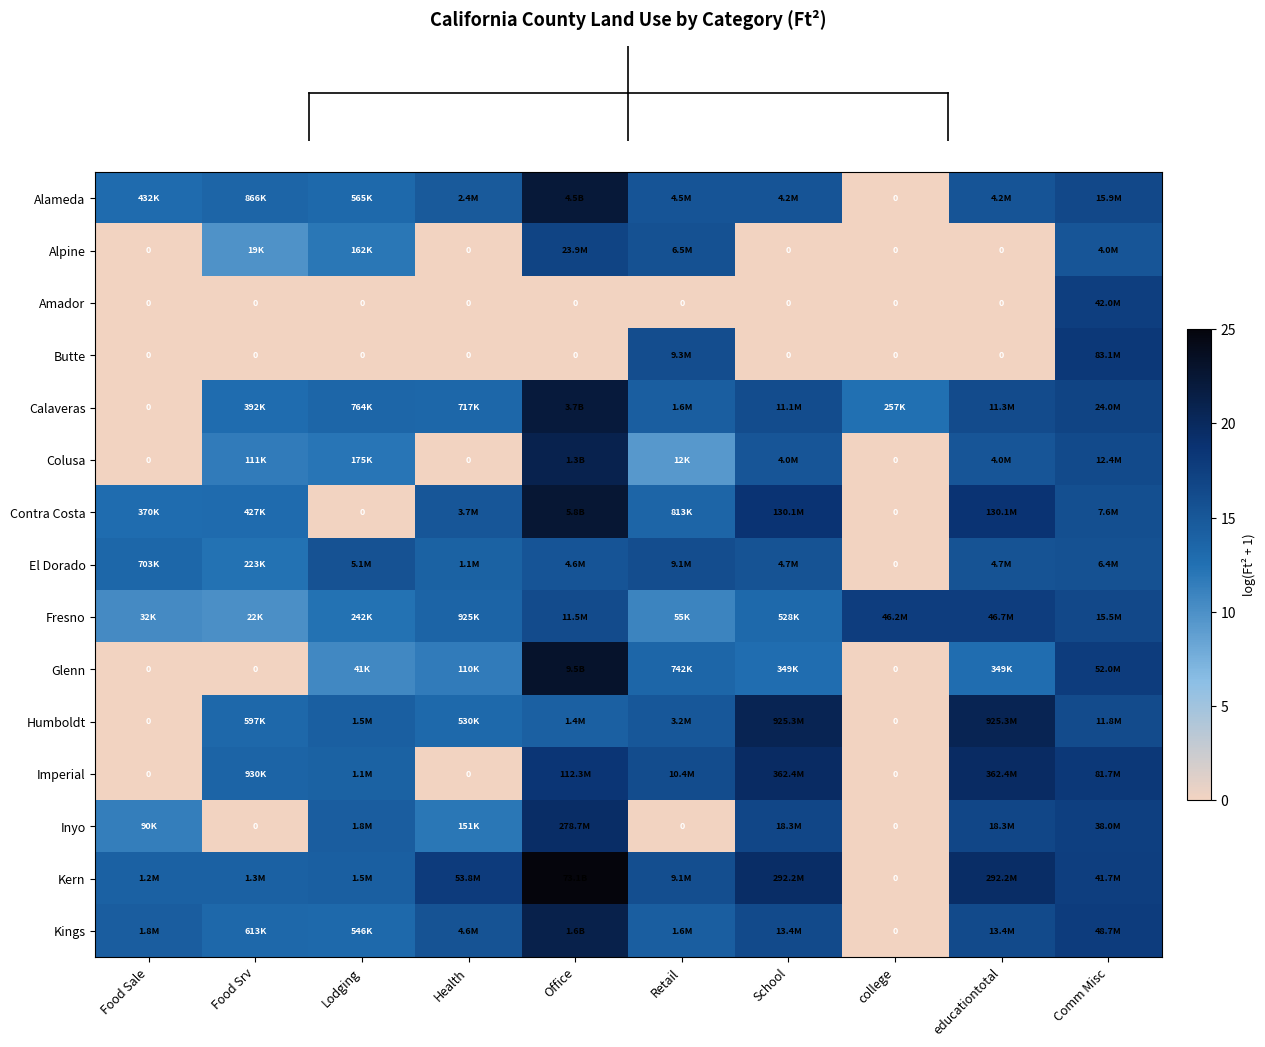

How many data points does each series have?

10